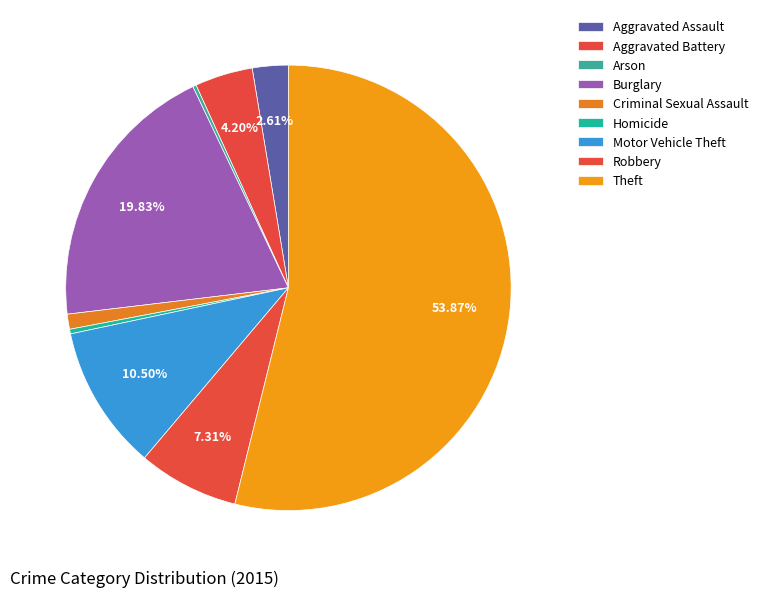

Rank the categories by value from highest to lowest.

Theft, Burglary, Motor Vehicle Theft, Robbery, Aggravated Battery, Aggravated Assault, Criminal Sexual Assault, Homicide, Arson